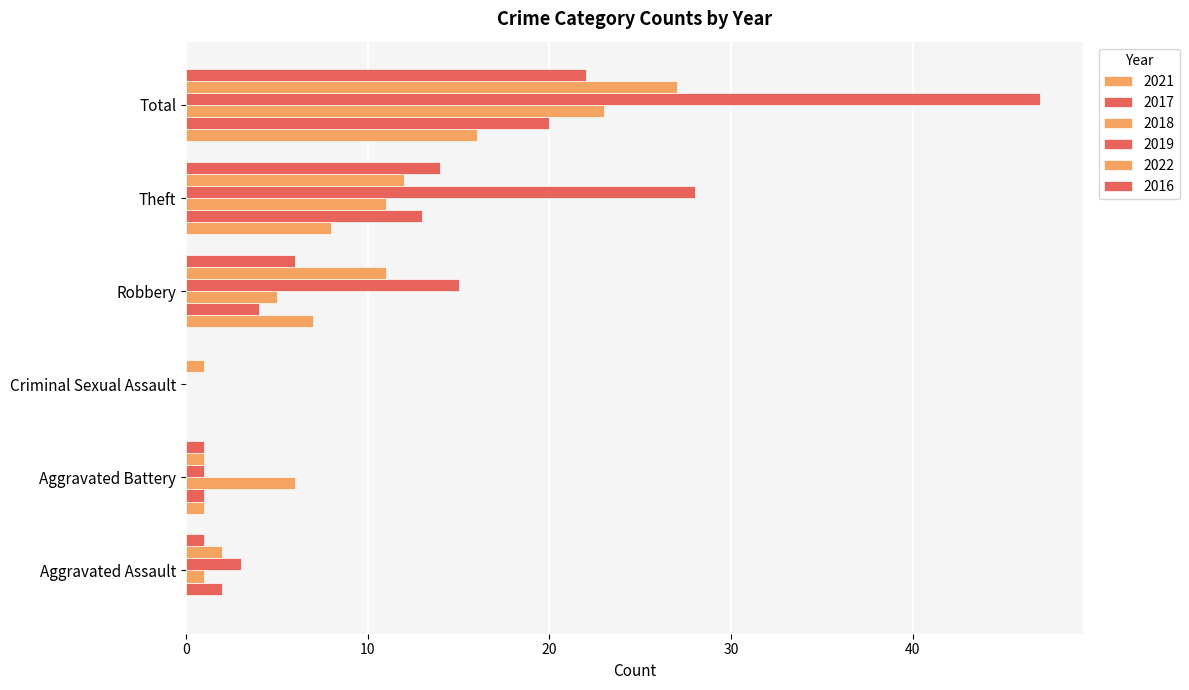

What is the label of the 5th bar from the left?

Theft